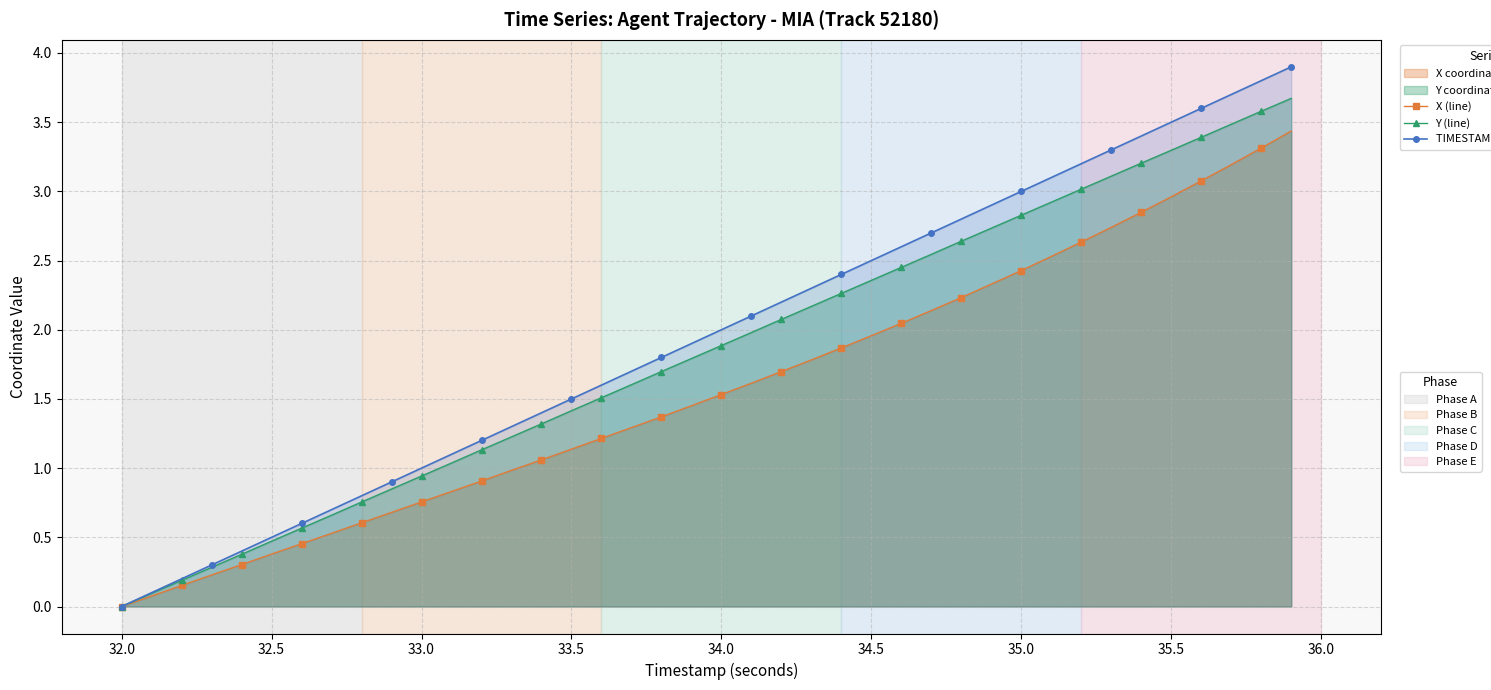

True or false: X (line) and Y (line) intersect in this chart.

False